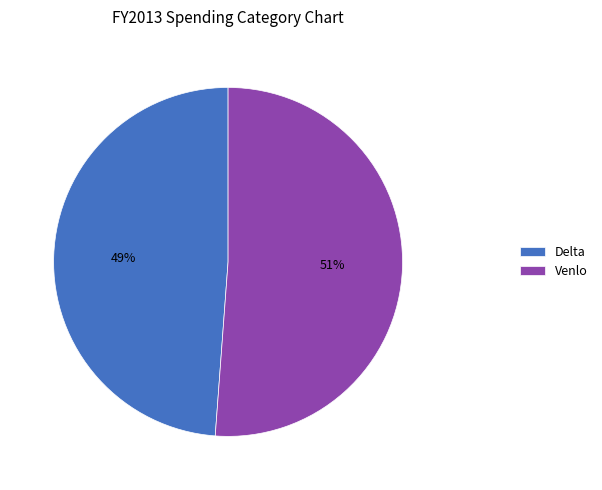

What is the ratio of the value at Delta to the value at Venlo?

1.0